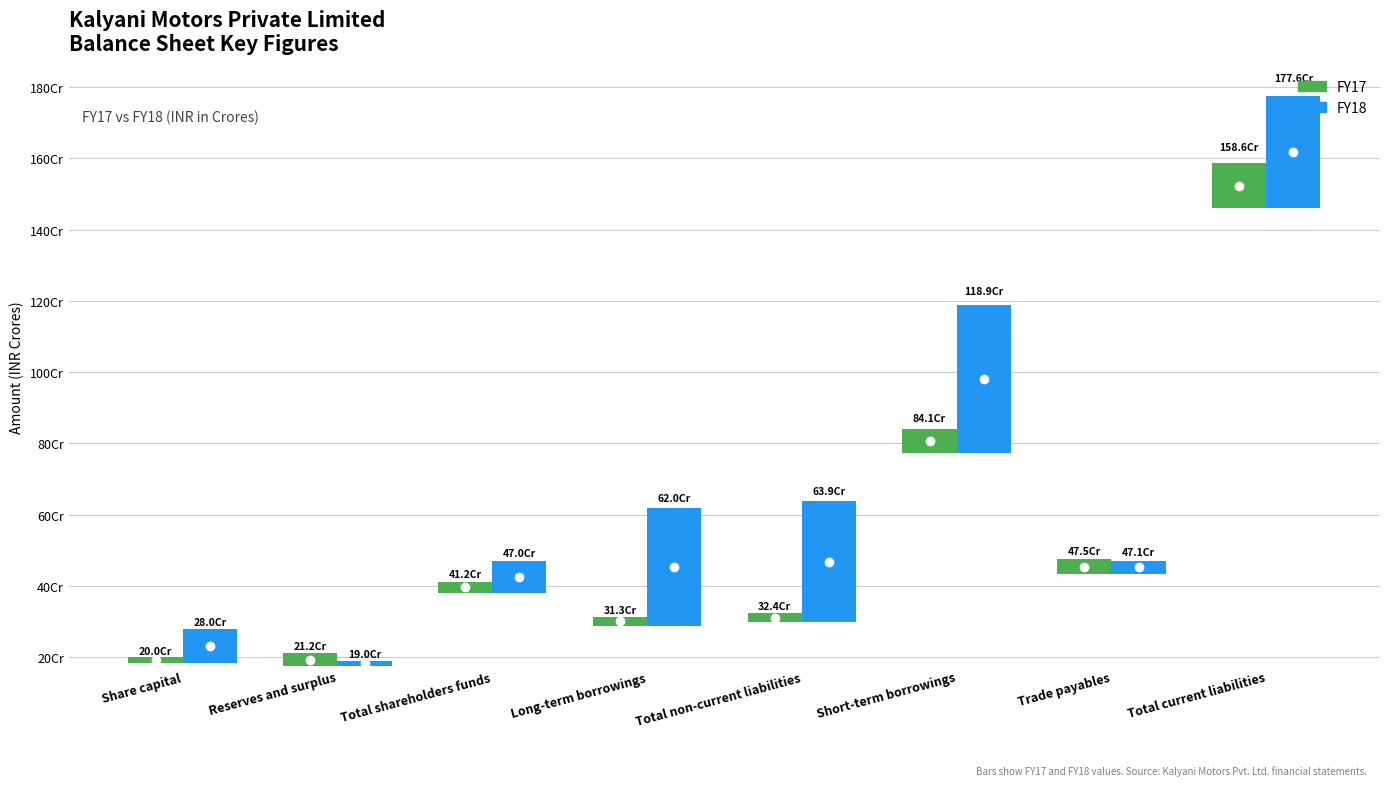

Rank the series by their average value, from lowest to highest.

FY17, FY18